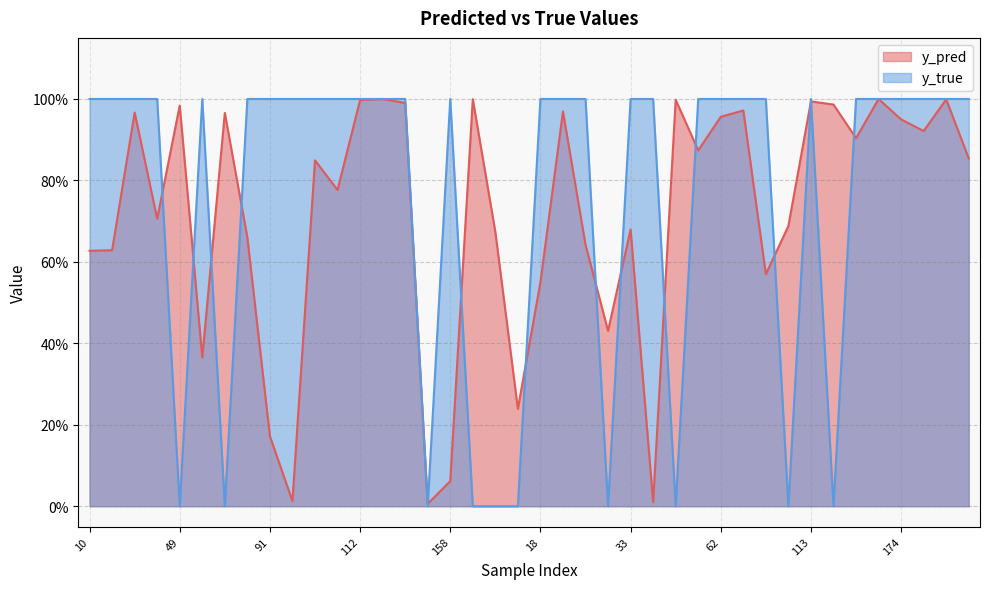

List the series in order of their peak value, highest first.

y_true, y_pred